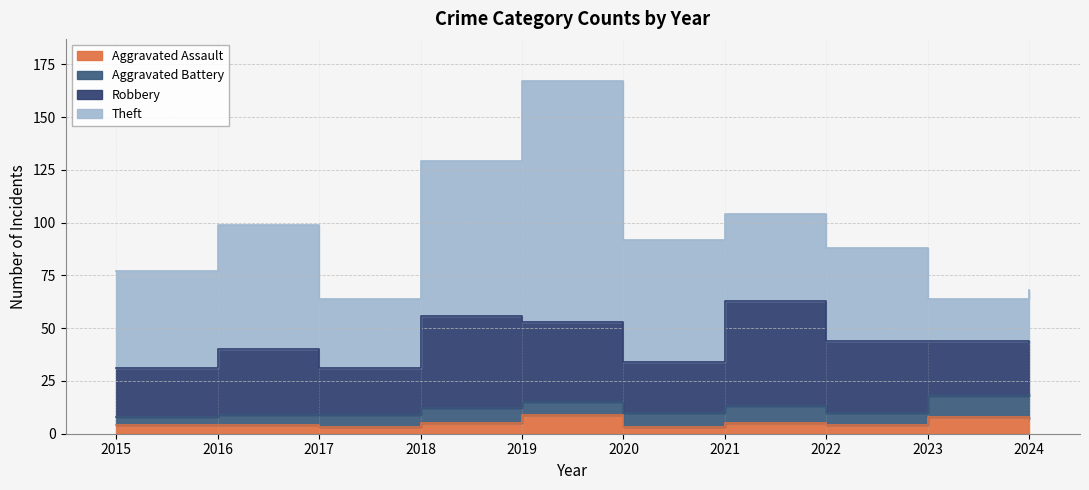

Which label corresponds to the smallest value in the chart?

2017